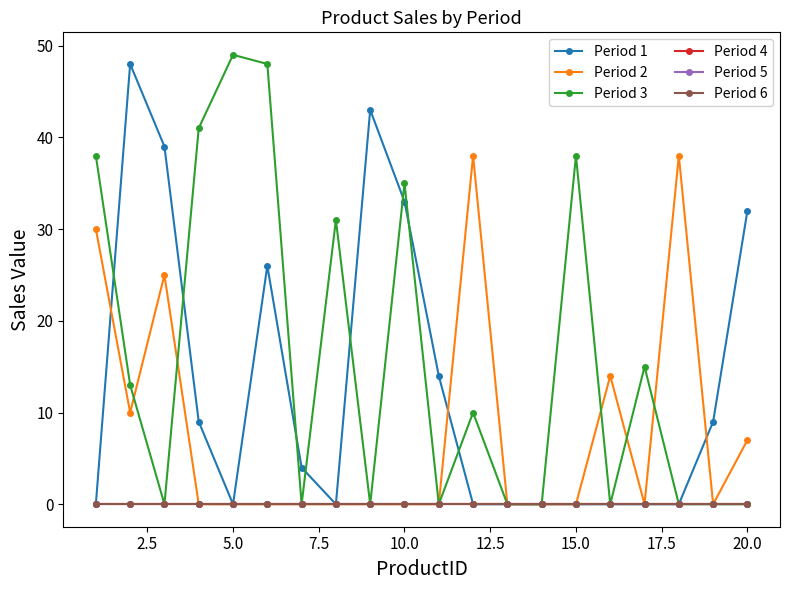

Is this an area chart (filled region under the line)?

No